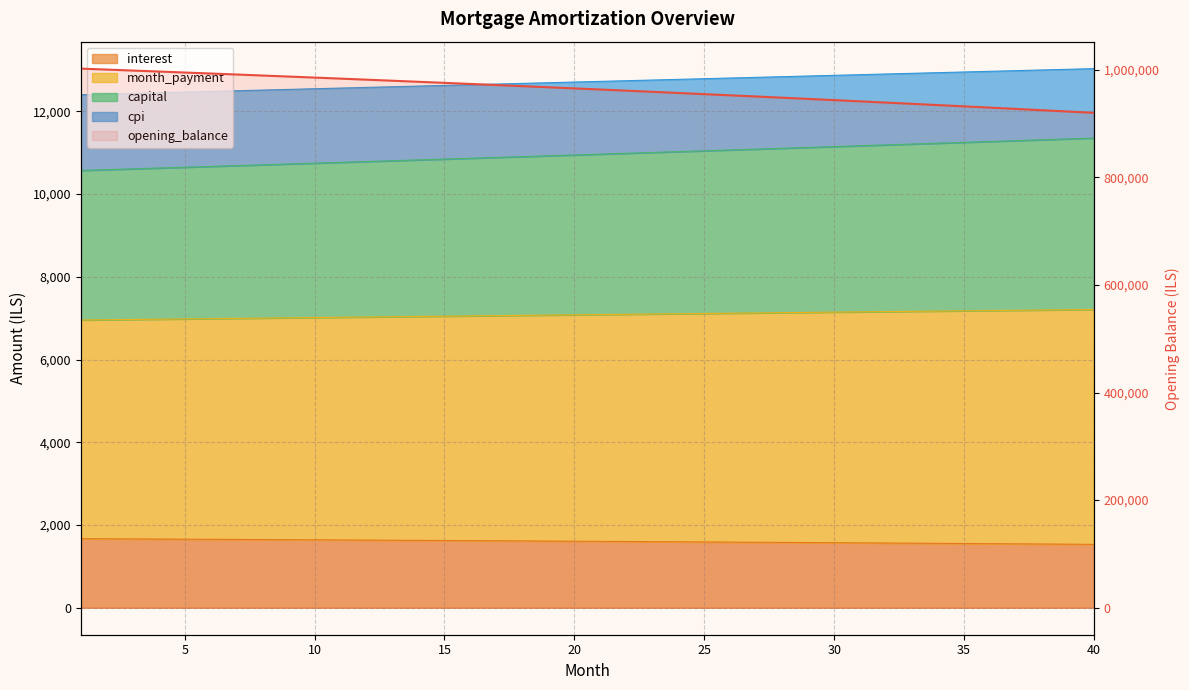

How many series are shown in this chart?

5